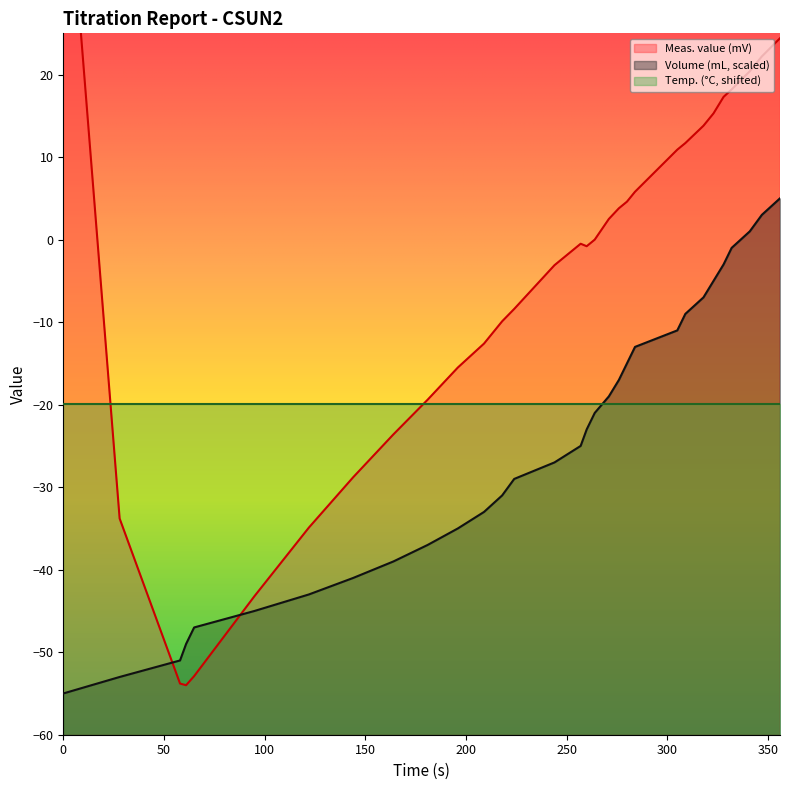

Is it true that Volume (mL) equals -9.9 at 264?

False